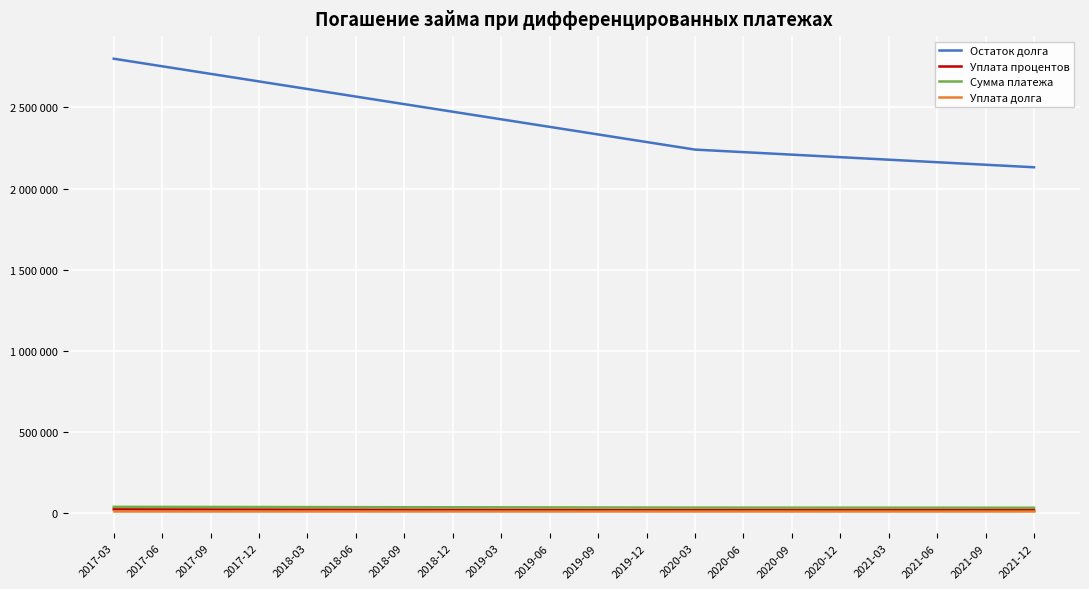

Reading left to right, transcribe all the data shown in this chart.

Остаток долга: 2800000.0	2753333.3	2706666.7	2660000.0	2613333.3	2566666.7	2520000.0	2473333.3	2426666.7	2380000.0	2333333.3	2286666.7	2240000.0	2224444.4	2208888.9	2193333.3	2177777.8	2162222.2	2146666.7	2131111.1
Уплата процентов: 23333.3	22944.4	22555.6	22166.7	21777.8	21388.9	21000.0	20611.1	20222.2	19833.3	19444.4	19055.6	18666.7	18537.0	18407.4	18277.8	18148.2	18018.5	17888.9	17759.3
Сумма платежа: 38888.9	38500.0	38111.1	37722.2	37333.3	36944.4	36555.6	36166.7	35777.8	35388.9	35000.0	34611.1	34222.2	34092.6	33963.0	33833.3	33703.7	33574.1	33444.4	33314.8
Уплата долга: 15555.6	15555.6	15555.6	15555.6	15555.6	15555.6	15555.6	15555.6	15555.6	15555.6	15555.6	15555.6	15555.6	15555.6	15555.6	15555.6	15555.6	15555.6	15555.6	15555.6